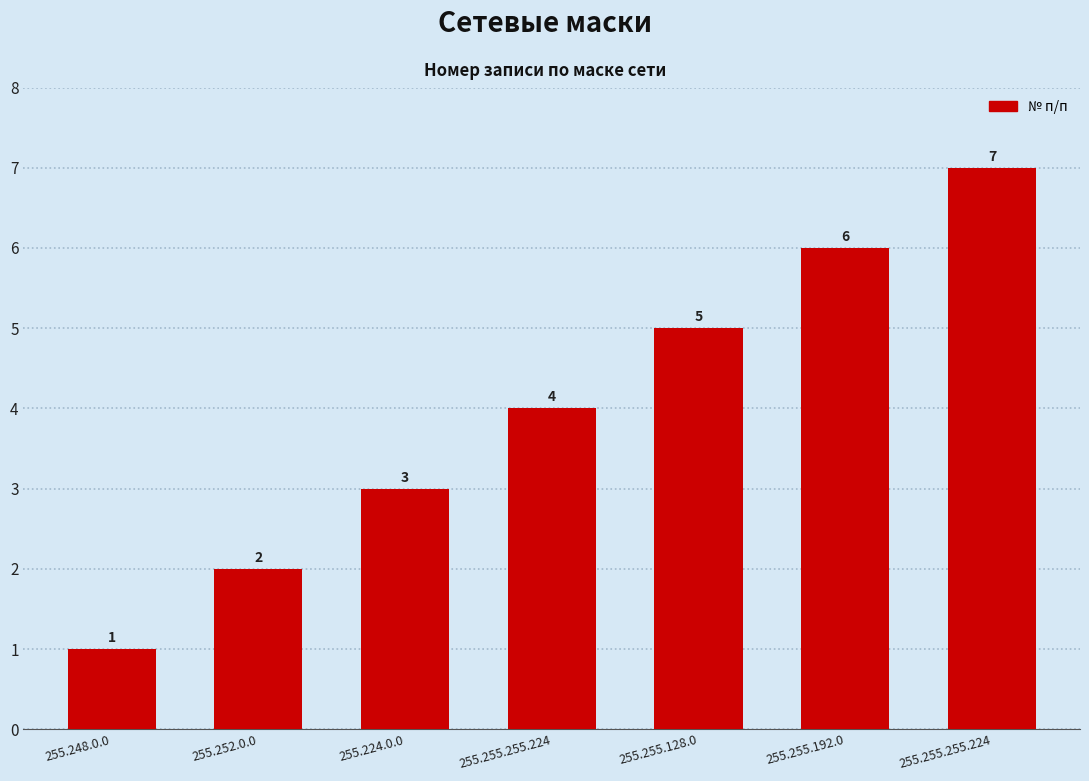

Where does the data first go above 4?

255.255.128.0